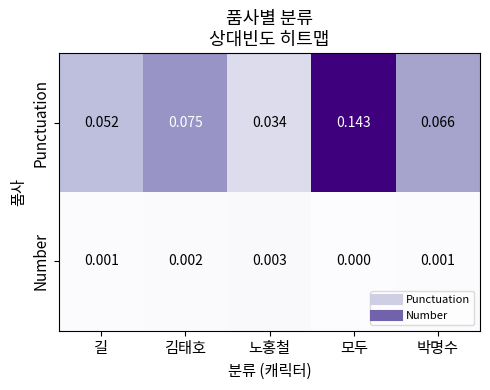

At which category is the sum across all series the highest?

모두